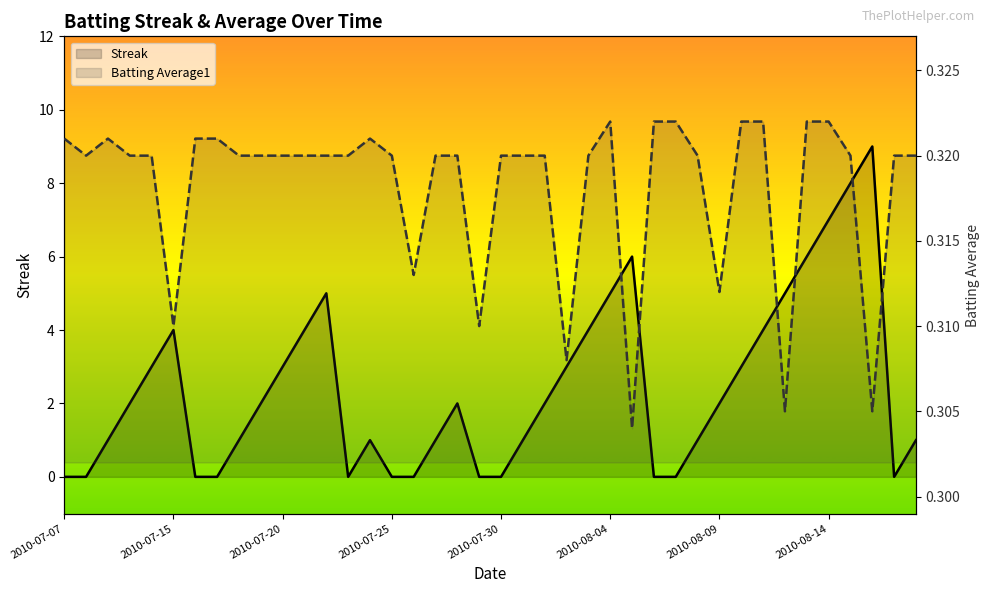

True or false: Streak has a value of 0.0 at 19.

True